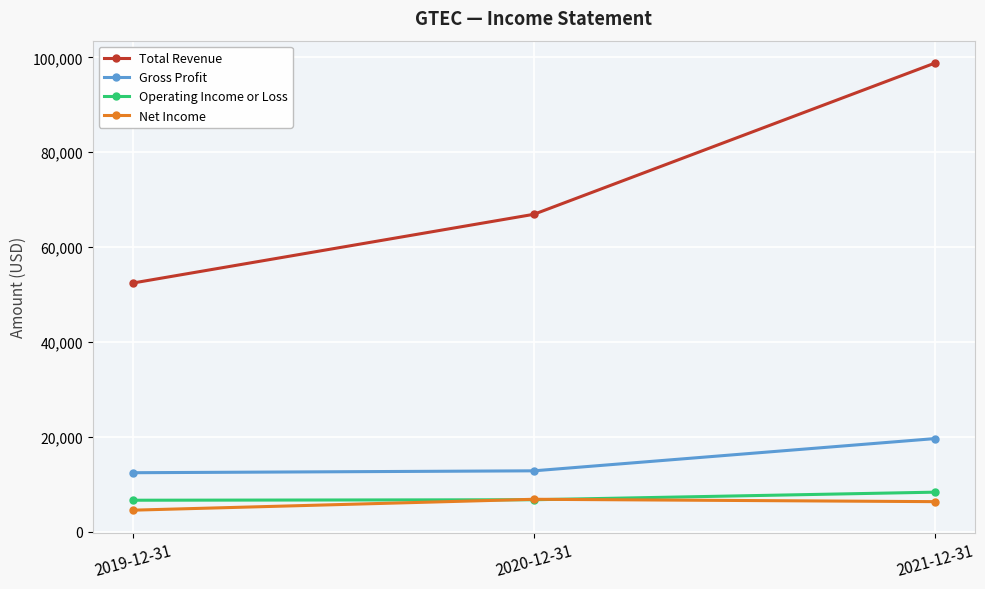

At how many categories does at least one series exceed 11088?

3